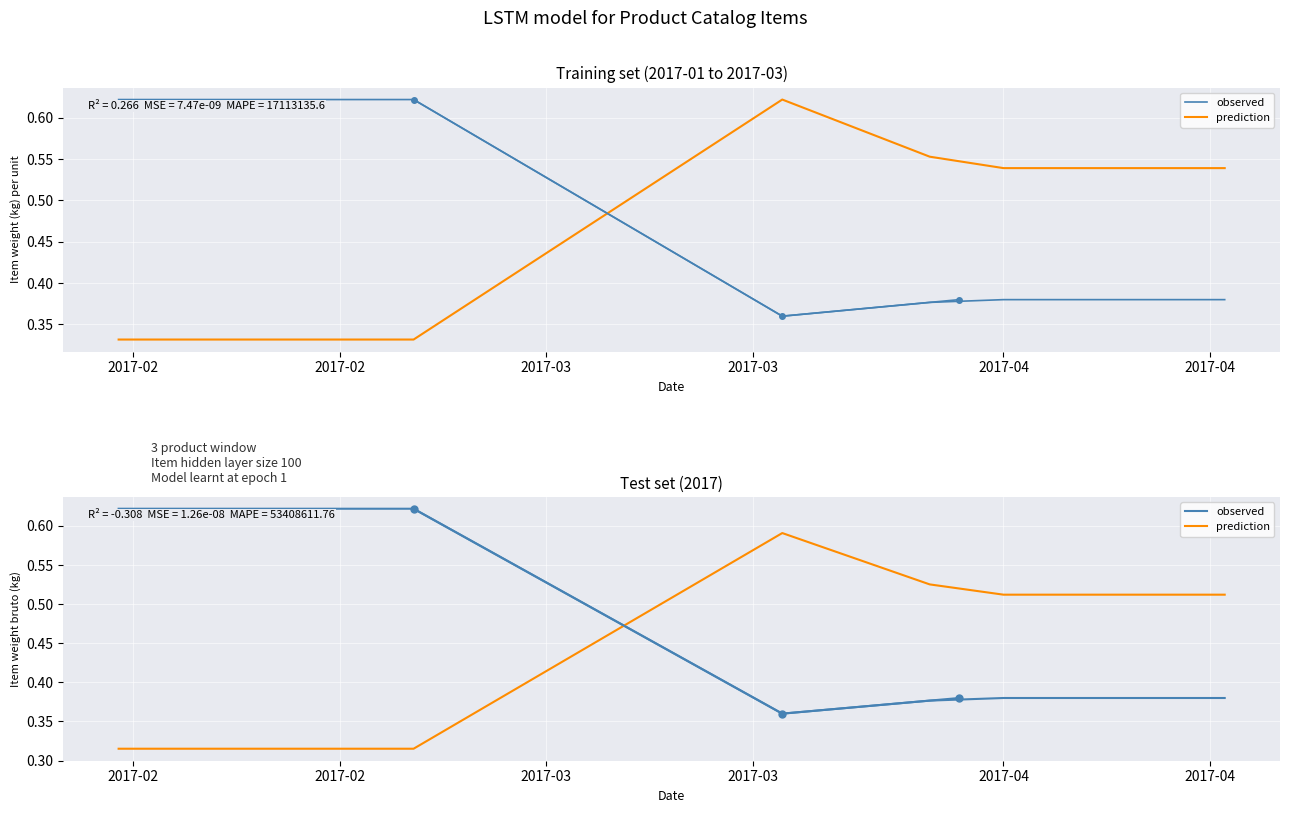

Reading right to left, extract all data points from this chart.

observed: 0.4	0.4	0.4	0.4	0.4	0.4	0.4	0.4	0.5	0.5	0.6	0.6	0.6	0.6	0.6	0.6
prediction: 0.5	0.5	0.5	0.5	0.5	0.6	0.6	0.5	0.5	0.4	0.4	0.3	0.3	0.3	0.3	0.3